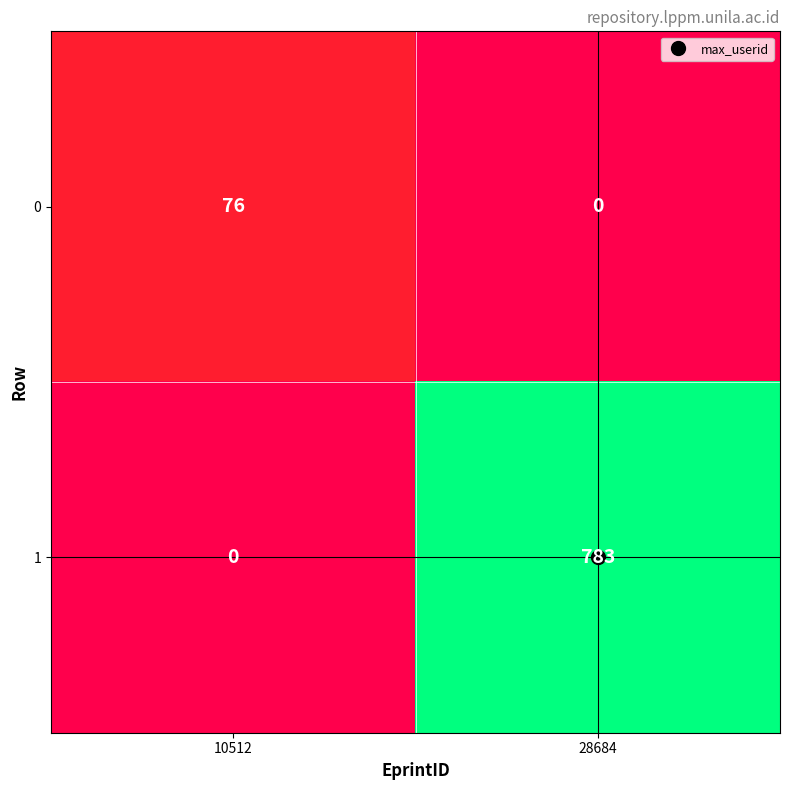

List the series in order of their peak value, highest first.

1, 0